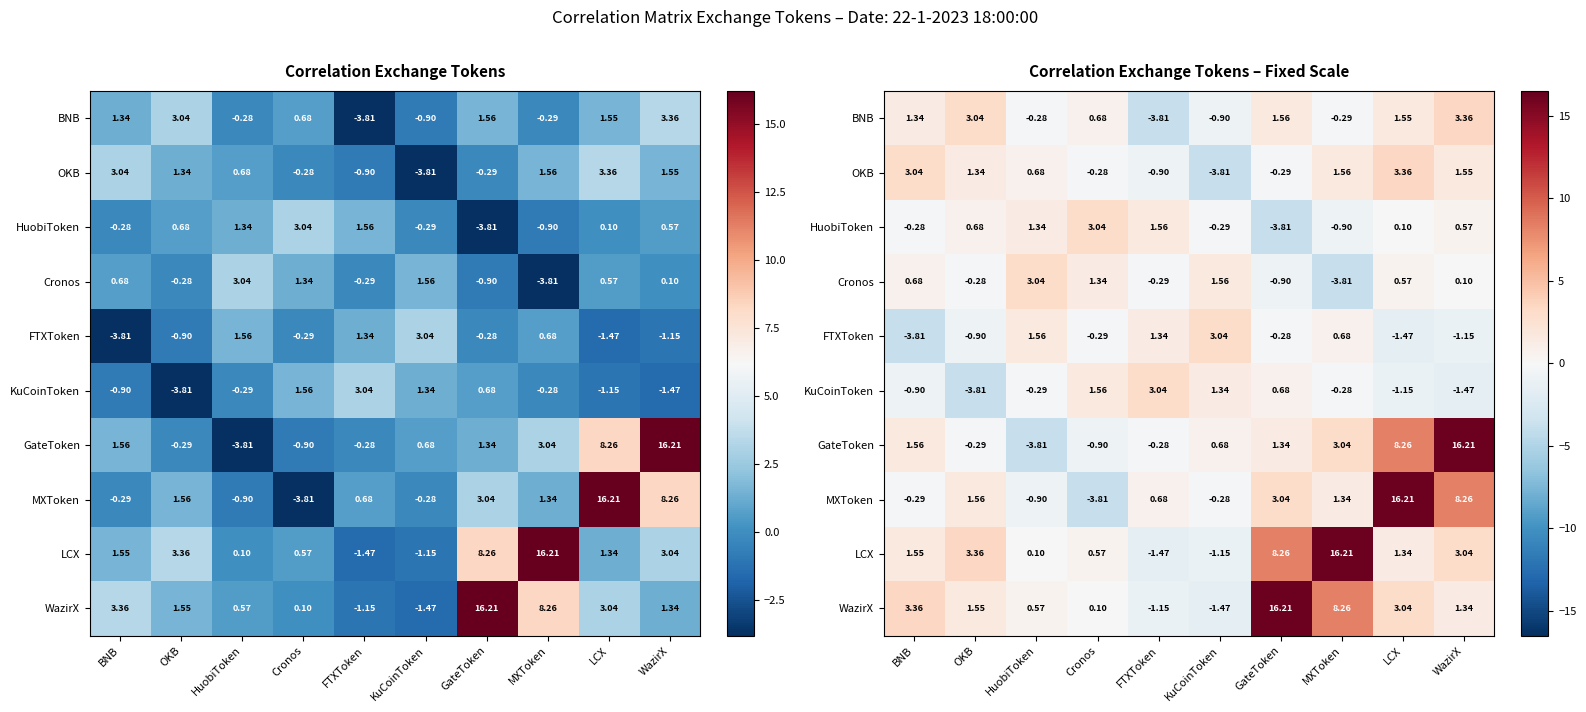

What is the difference between the highest and lowest values at OKB?

7.2